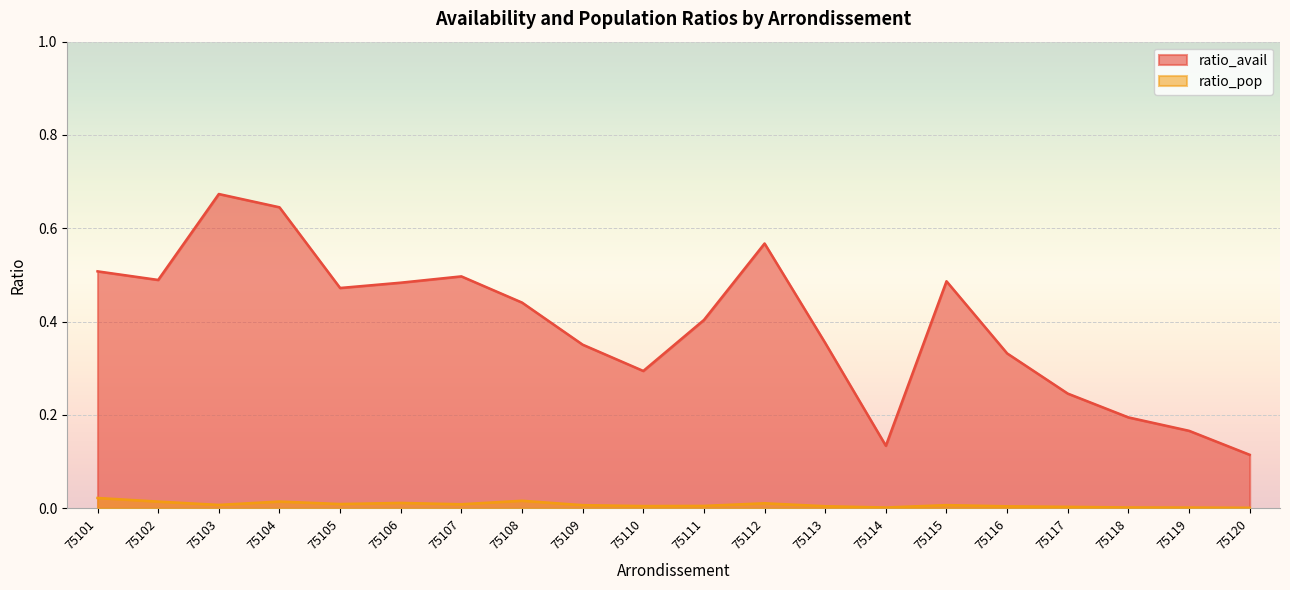

True or false: ratio_avail and ratio_pop cross at least once.

False